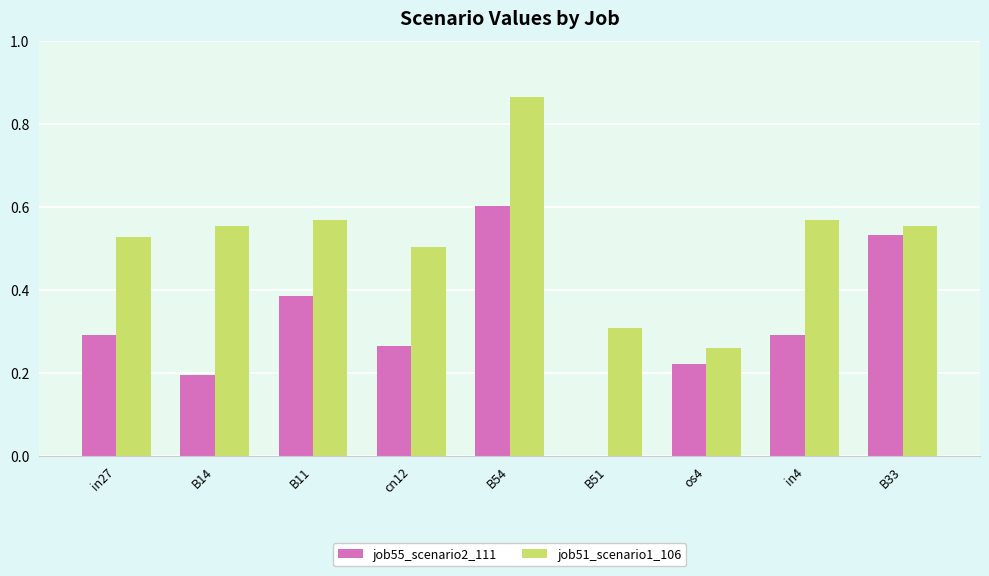

At which label does job55_scenario2_111 reach its peak?

B54